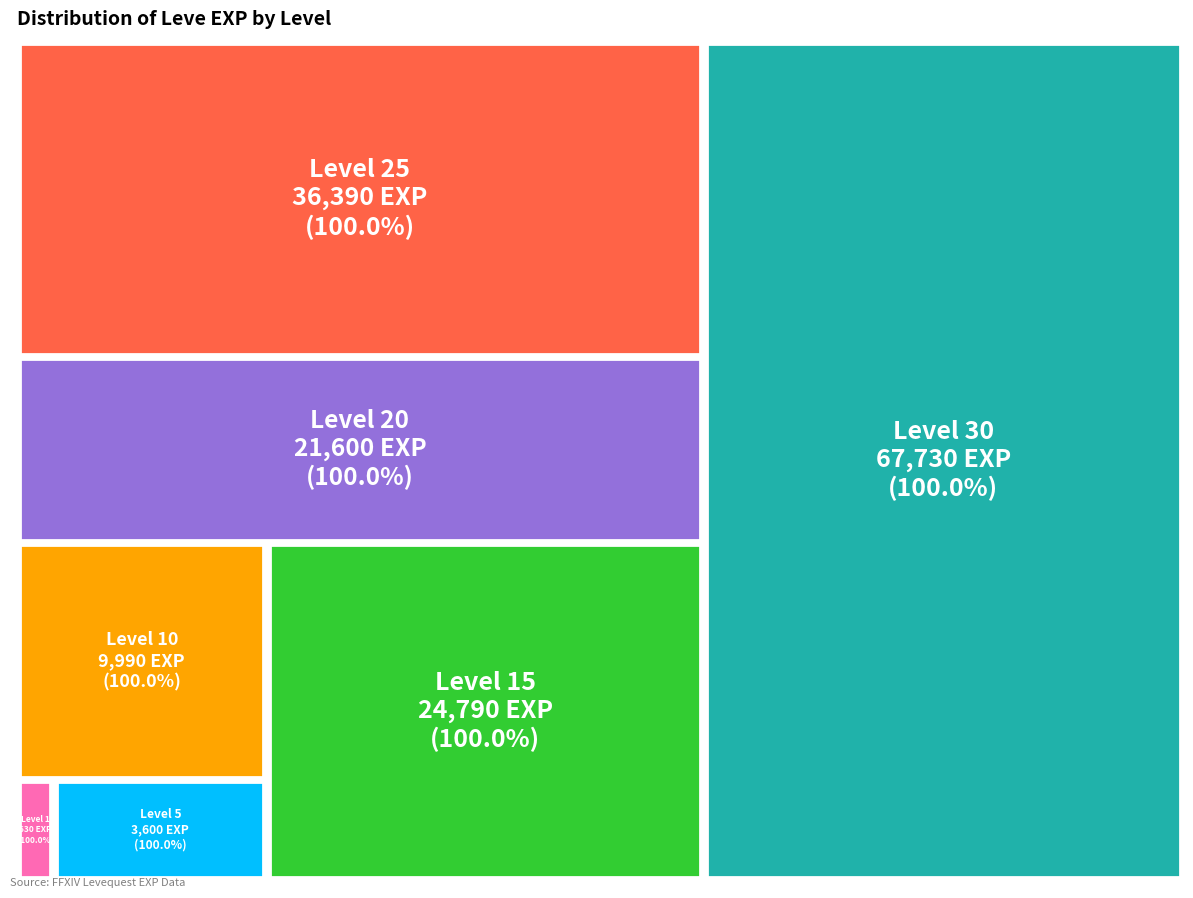

Does Level 5 represent more than half of the total?

No